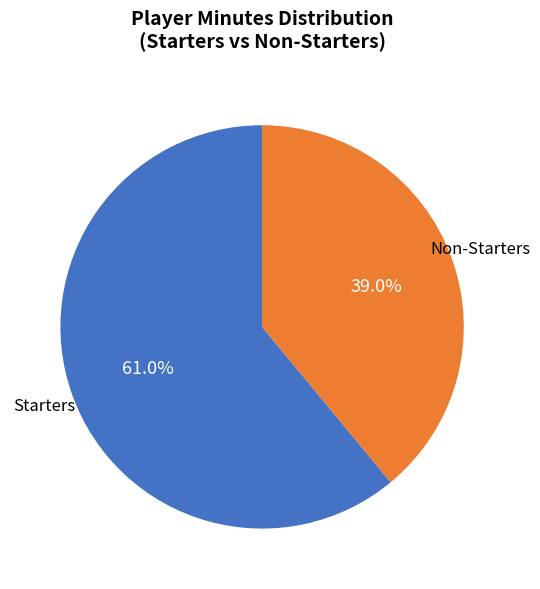

Is there a majority slice in this chart?

Yes